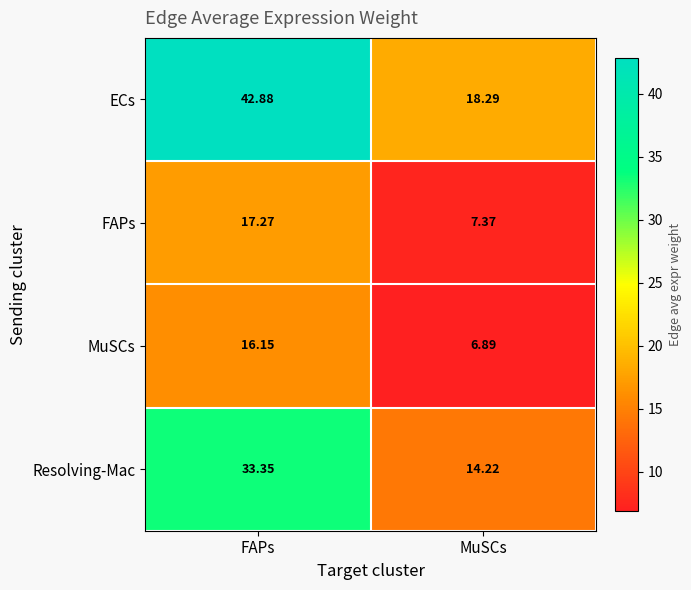

Which category has the highest value across all series?

FAPs